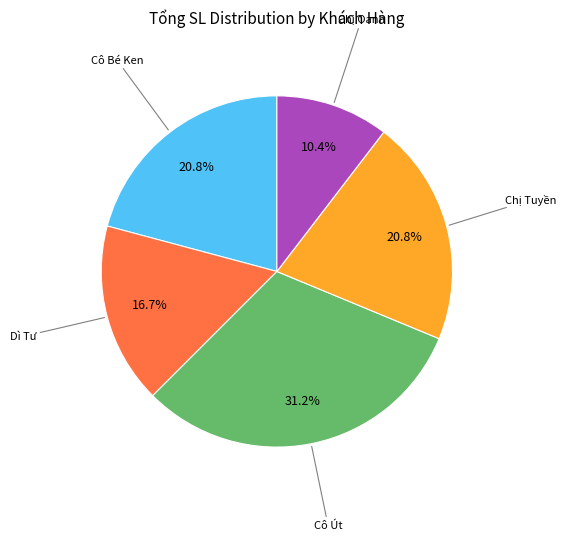

Does any single category account for the majority?

No